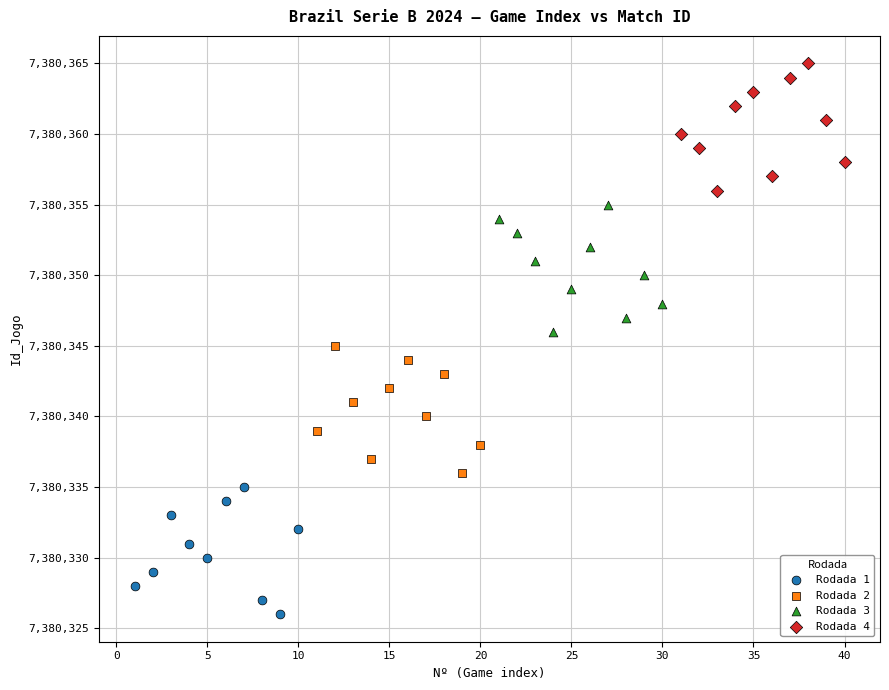

Which series reaches the maximum Y coordinate?

Rodada 4